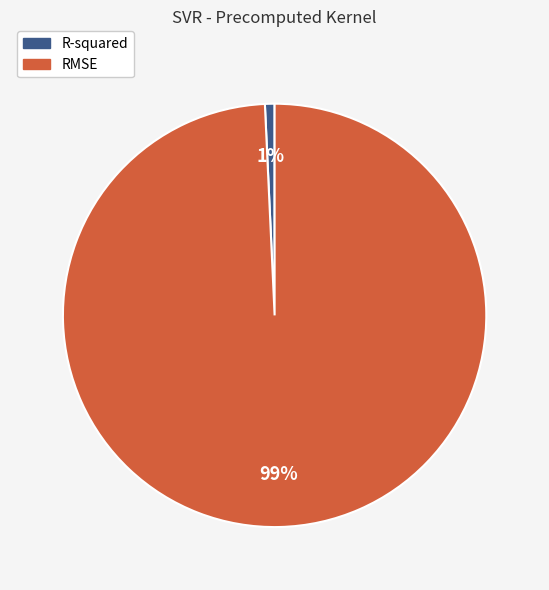

What is the largest slice in the pie chart?

RMSE